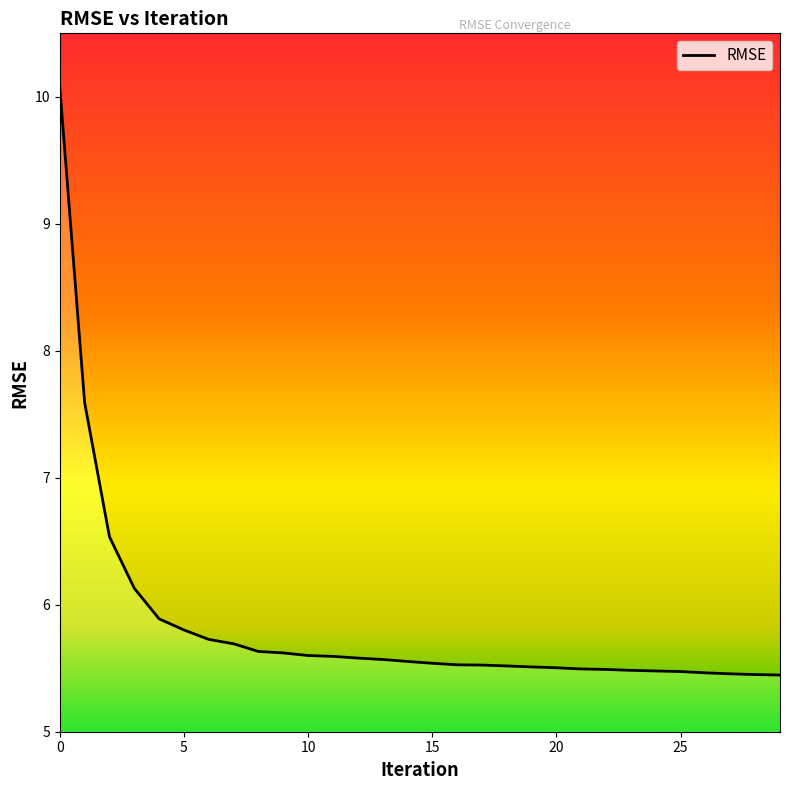

Rank the categories by value from lowest to highest.

29, 28, 27, 26, 25, 24, 23, 22, 21, 20, 19, 18, 17, 16, 15, 14, 13, 12, 11, 10, 9, 8, 7, 6, 5, 4, 3, 2, 1, 0